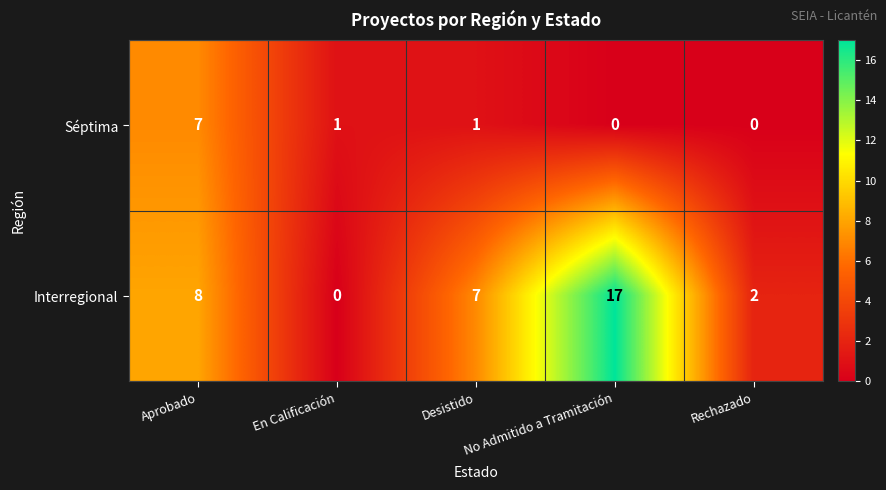

At which category is the sum across all series the highest?

No Admitido a Tramitación